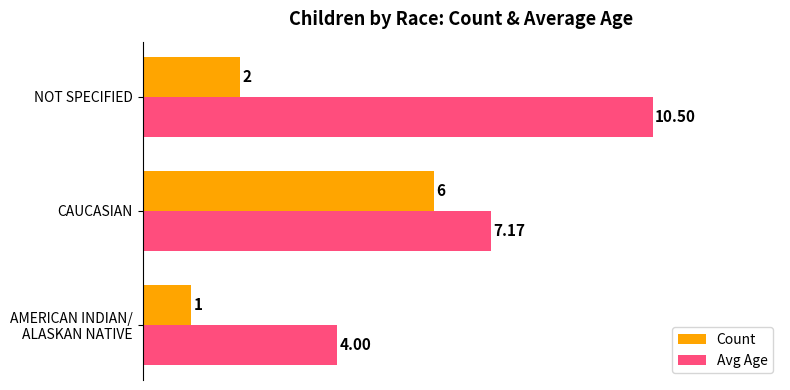

List the series in order of their overall mean, highest first.

Avg Age, Count